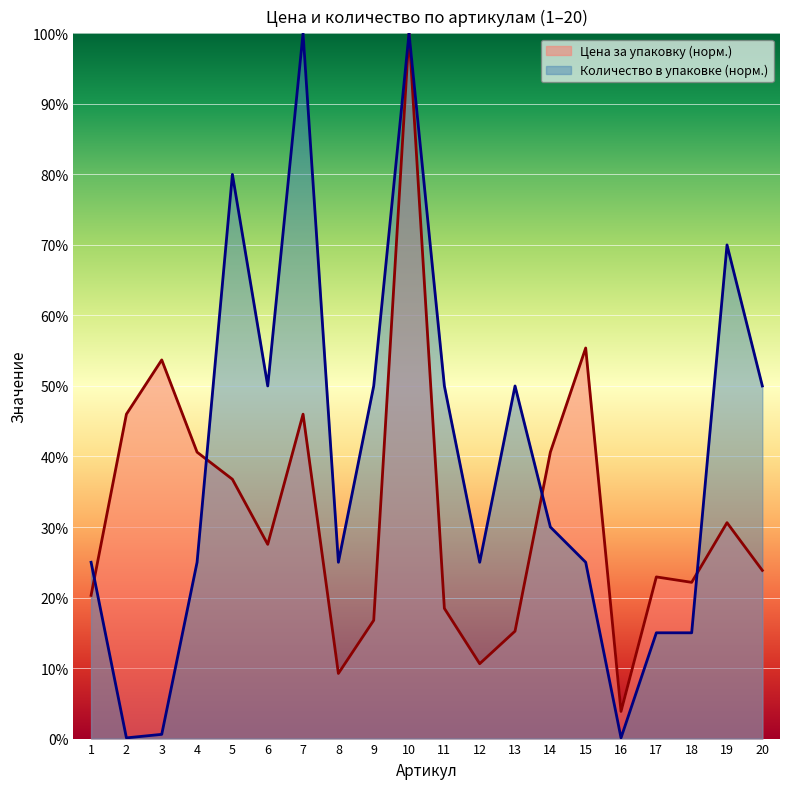

Where is the first local minimum for Цена за упаковку?

6